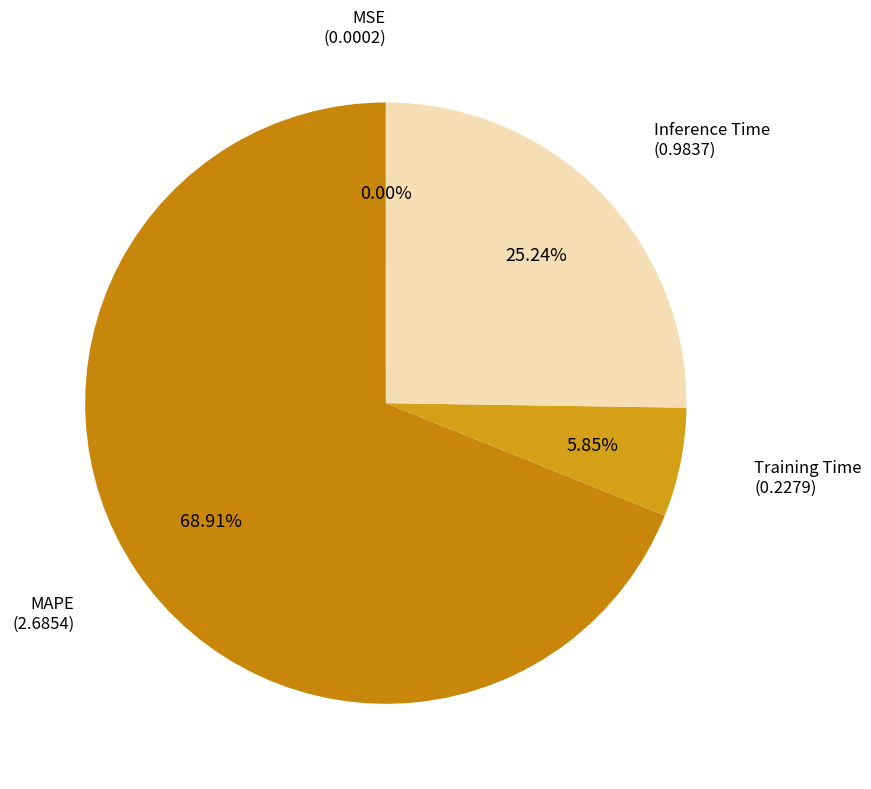

Which slice represents more than half of the pie?

MAPE